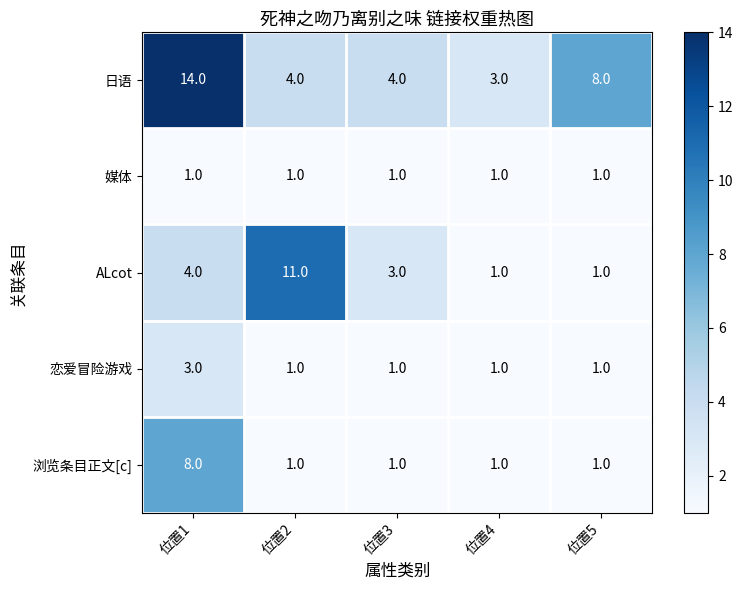

Where is ALcot nearest to the value 6?

位置1